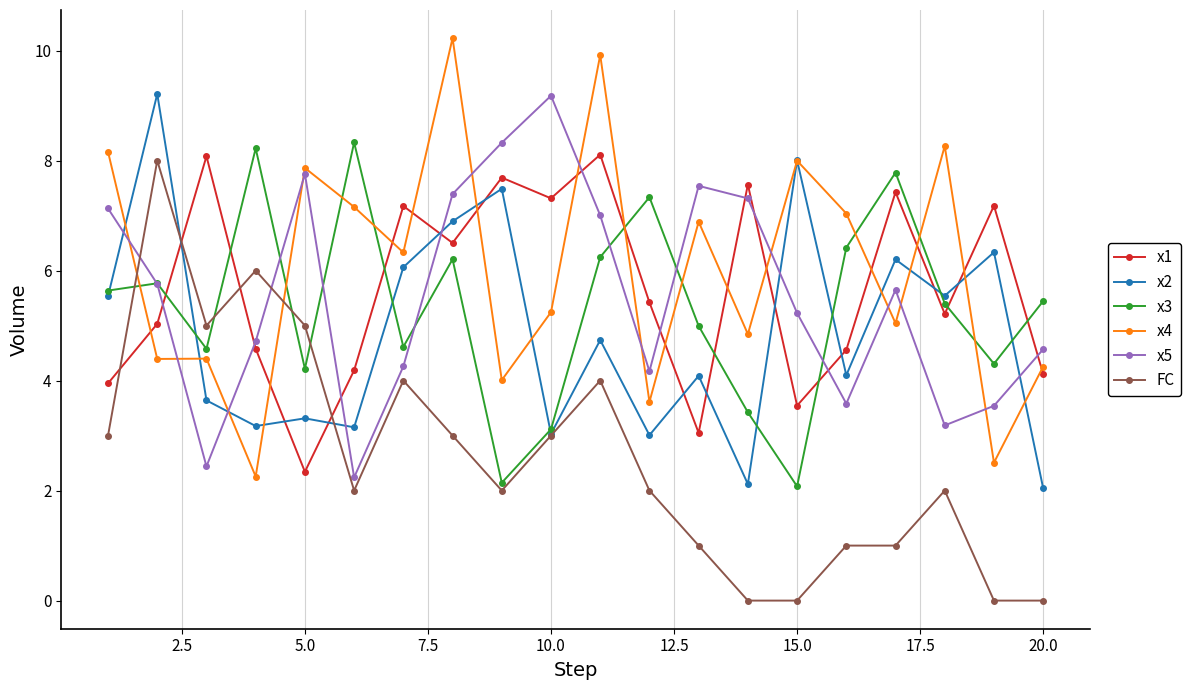

After their last crossing, which series has the higher values: x1 or x5?

x5